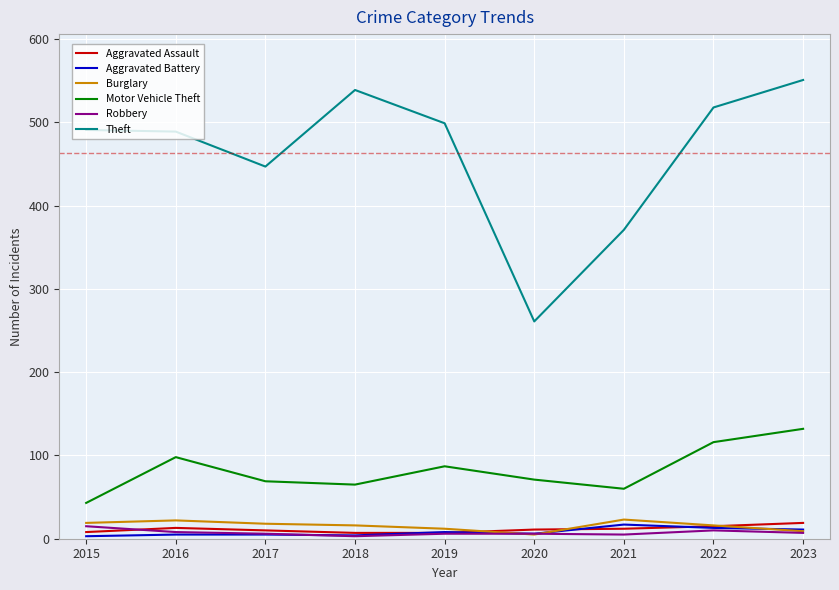

True or false: Aggravated Battery has more than 0 interior local peaks.

True